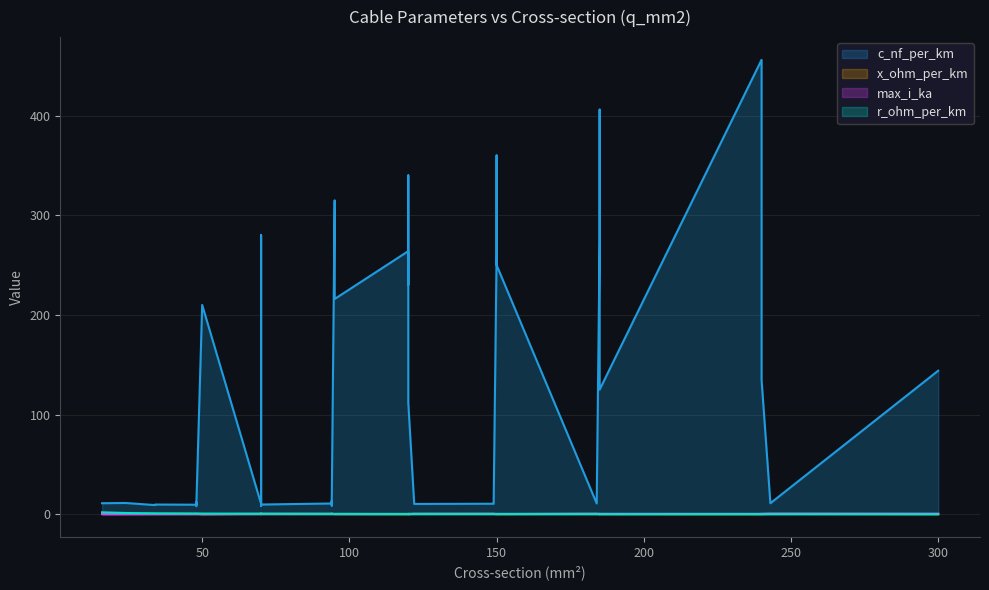

What is the average value of the x_ohm_per_km series?

0.2